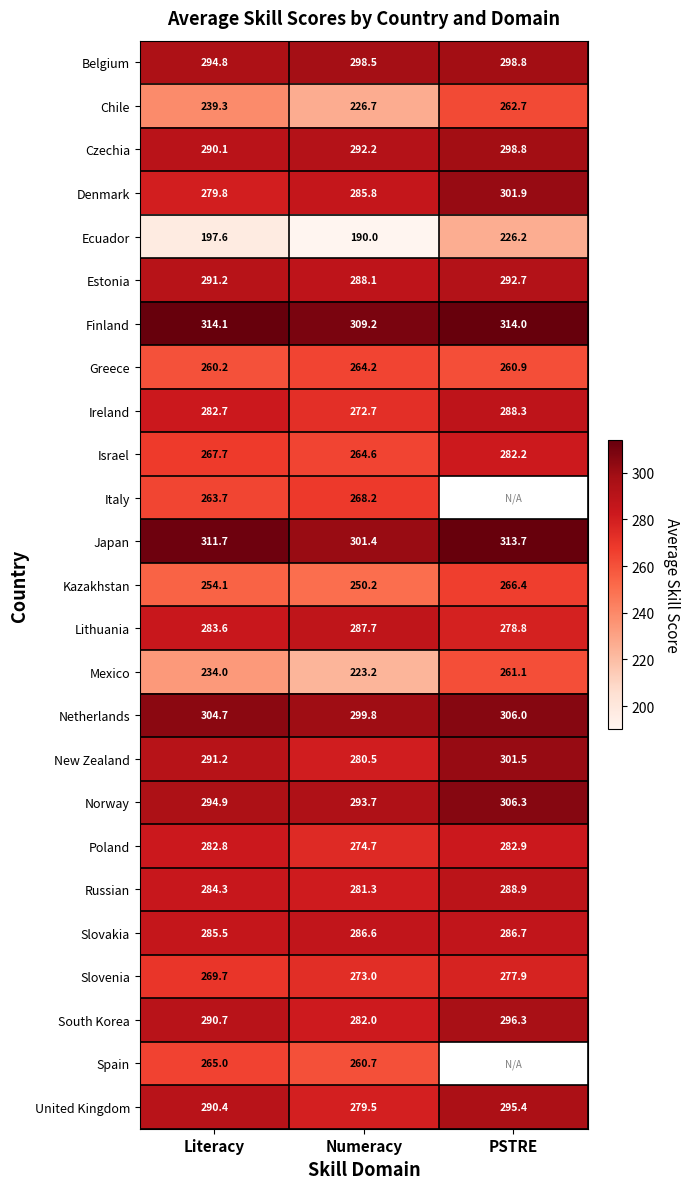

The value of Norway at PSTRE is 306.3. True or false?

True